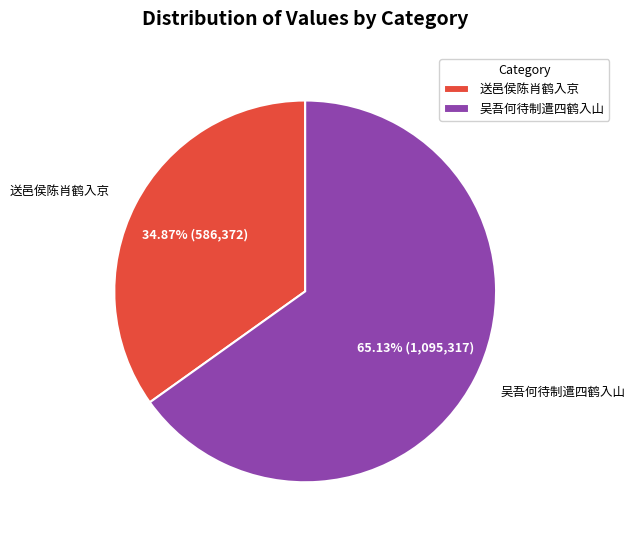

What is the total percentage of 送邑侯陈肖鹤入京 and 吴吾何待制遣四鹤入山?

100.0%